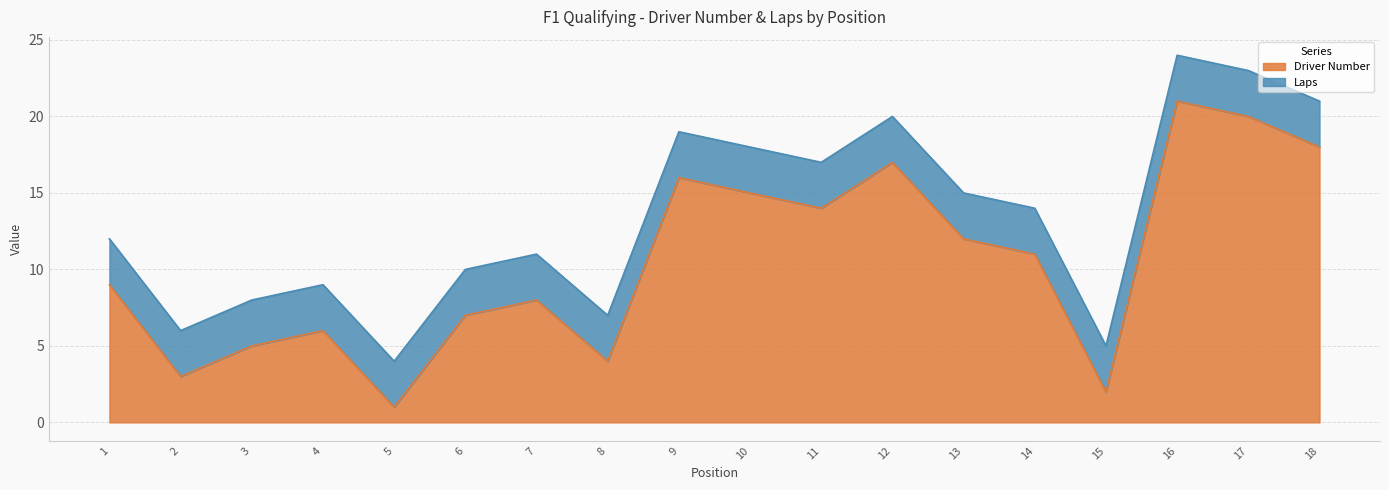

Is it true that the value at 8 is 6?

False